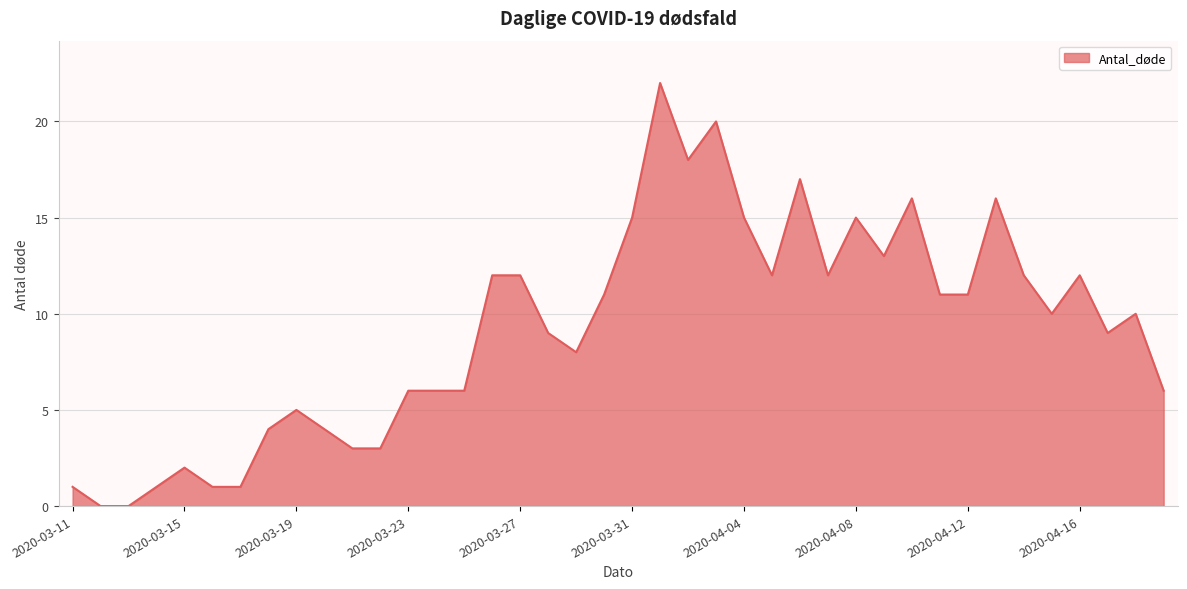

Rank the categories by value from highest to lowest.

2020-04-01, 2020-04-03, 2020-04-02, 2020-04-06, 2020-04-10, 2020-04-13, 2020-03-31, 2020-04-04, 2020-04-08, 2020-04-09, 2020-03-26, 2020-03-27, 2020-04-05, 2020-04-07, 2020-04-14, 2020-04-16, 2020-03-30, 2020-04-11, 2020-04-12, 2020-04-15, 2020-04-18, 2020-03-28, 2020-04-17, 2020-03-29, 2020-03-23, 2020-03-24, 2020-03-25, 2020-04-19, 2020-03-19, 2020-03-18, 2020-03-20, 2020-03-21, 2020-03-22, 2020-03-15, 2020-03-11, 2020-03-14, 2020-03-16, 2020-03-17, 2020-03-12, 2020-03-13